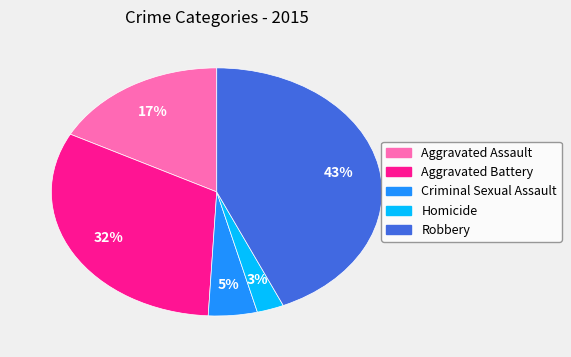

True or false: Aggravated Battery accounts for 32% of the total.

True